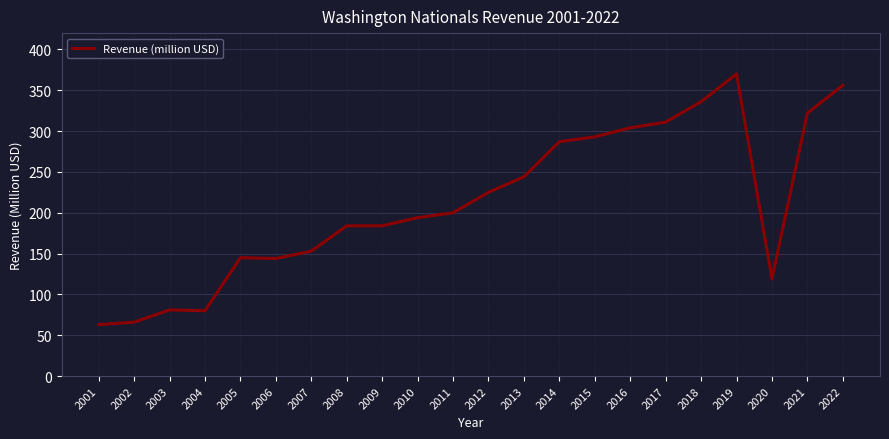

The chart shows a value of 81 at 2003. True or false?

True